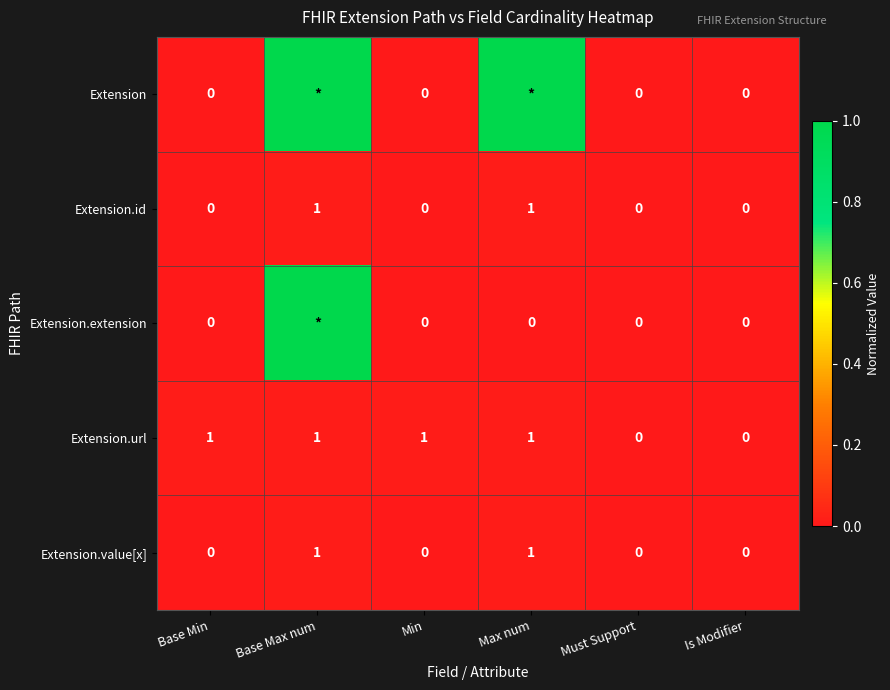

How many series are shown in this chart?

5